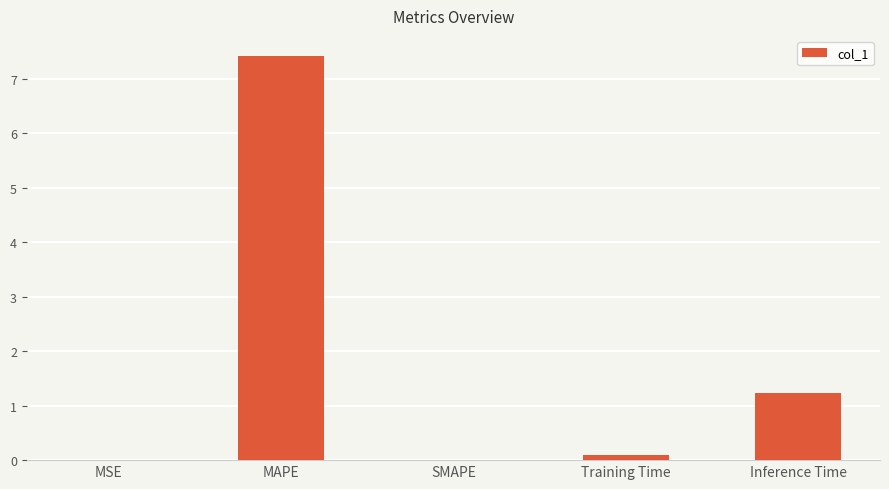

Where is the data nearest to the value 3?

Inference Time